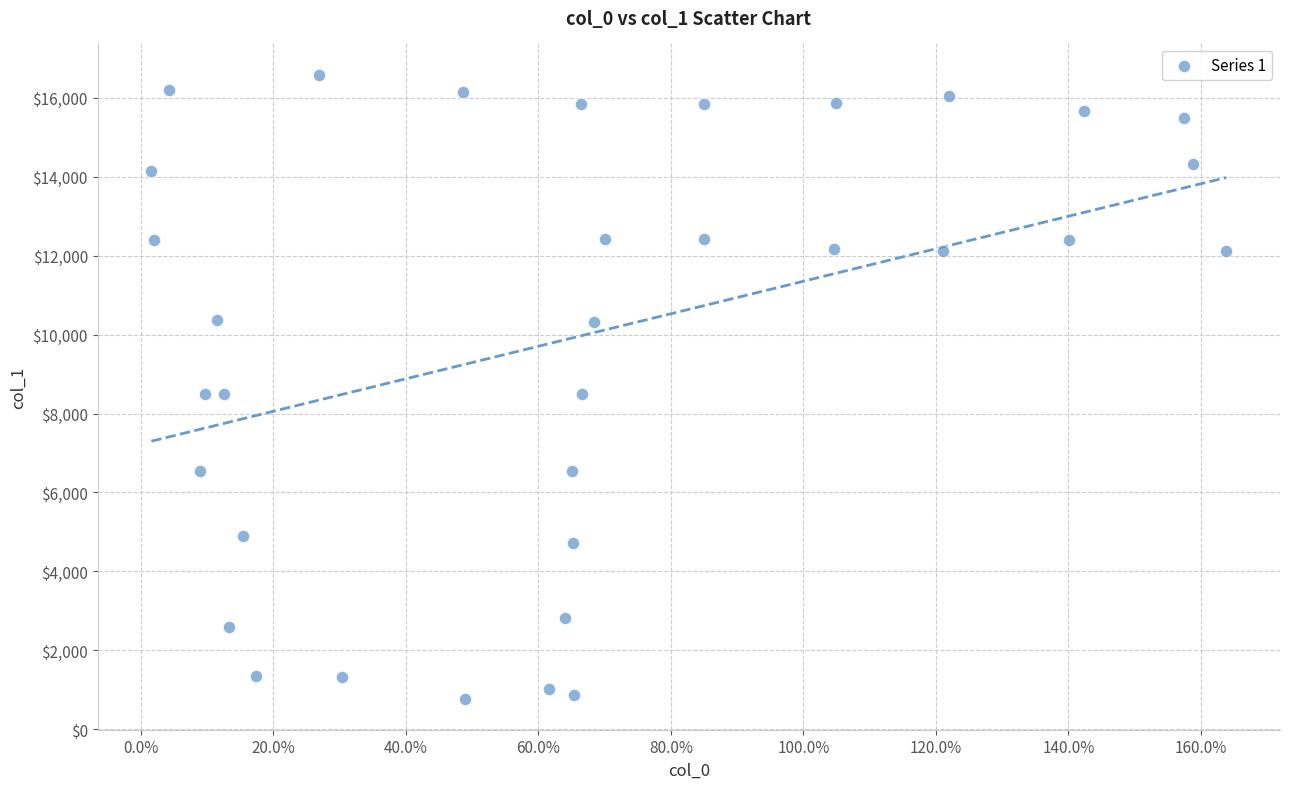

What is the range of X values (max minus min)?

162.2